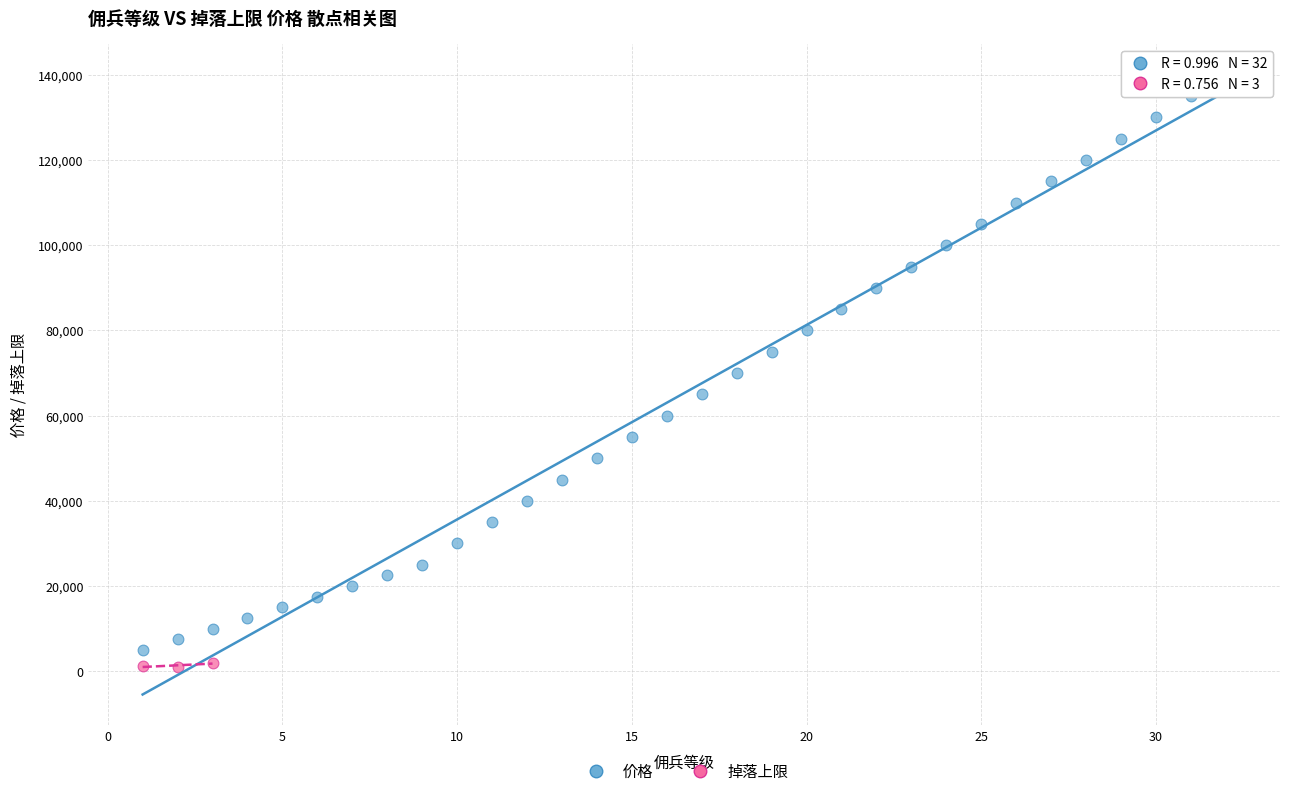

Which series has the widest spread of Y values?

价格